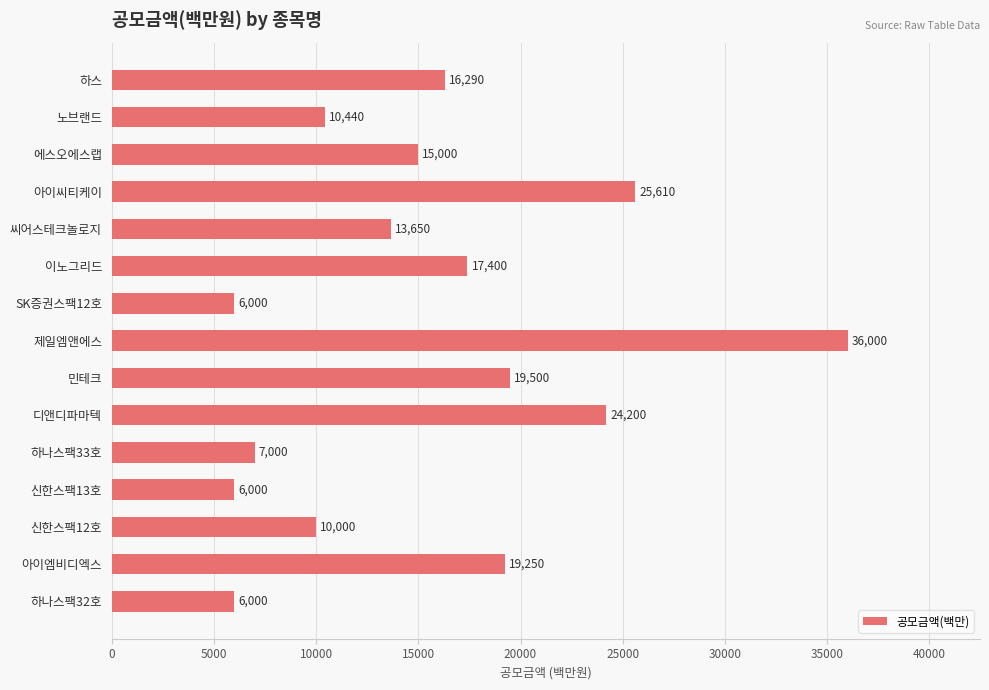

The chart shows a value of 13650 at 씨어스테크놀로지. True or false?

True